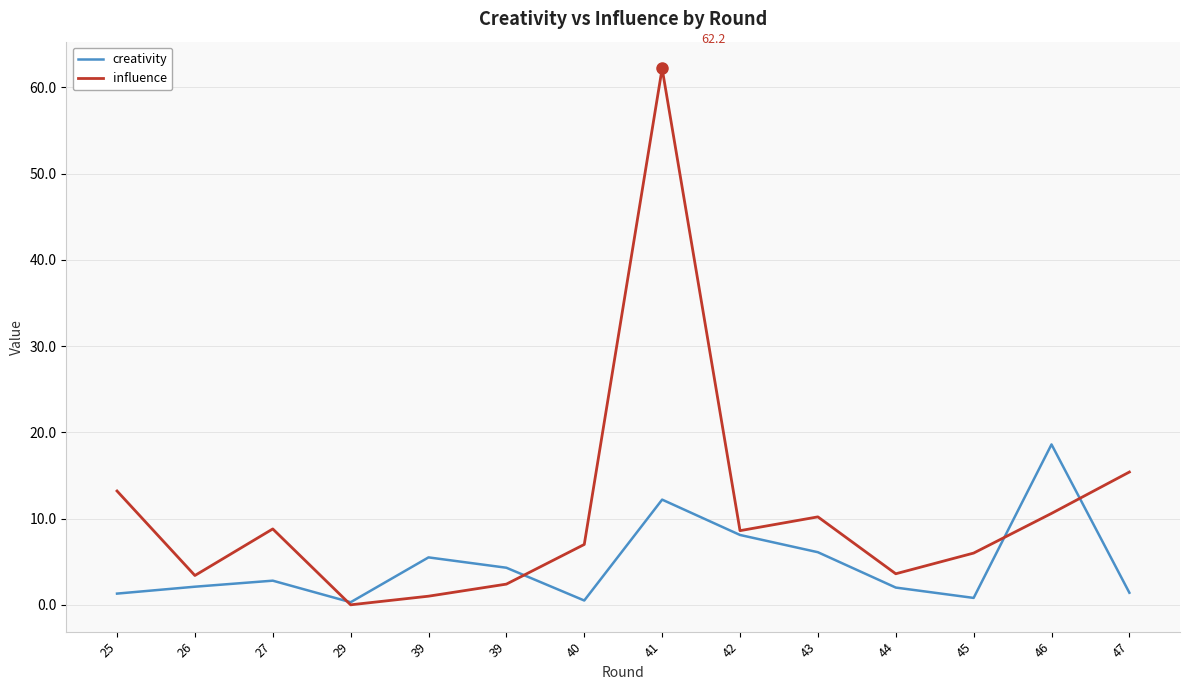

List the labels in order of creativity value, largest first.

46, 41, 42, 43, 39, 39, 27, 26, 44, 47, 25, 45, 40, 29